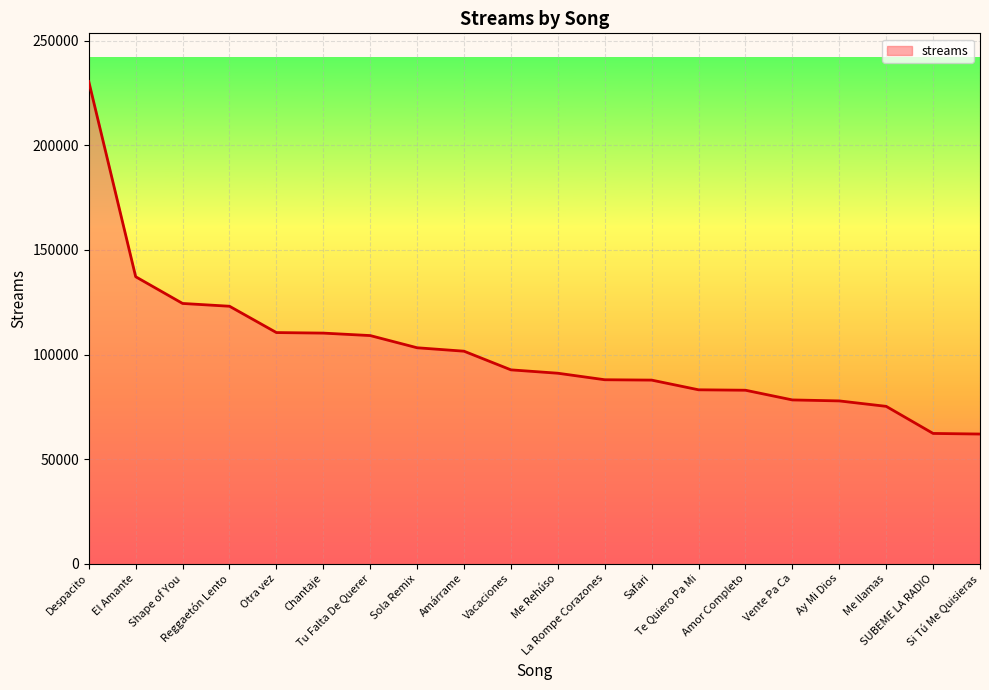

What is the difference between the maximum and minimum values?

168620